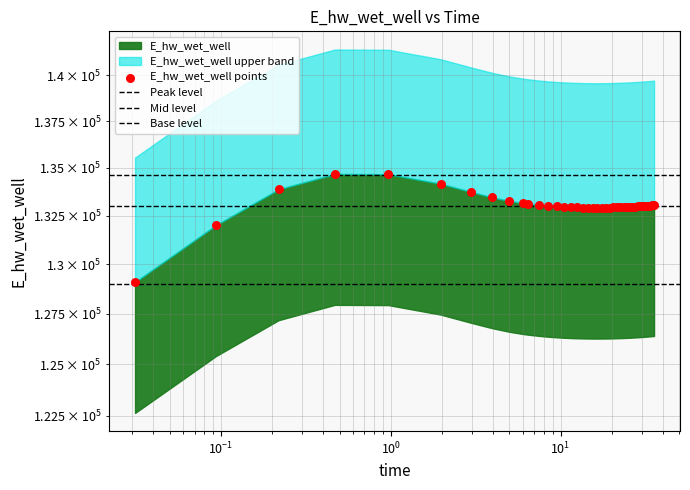

What is the change in value from 22.46875 to 35.46875?

+111.8